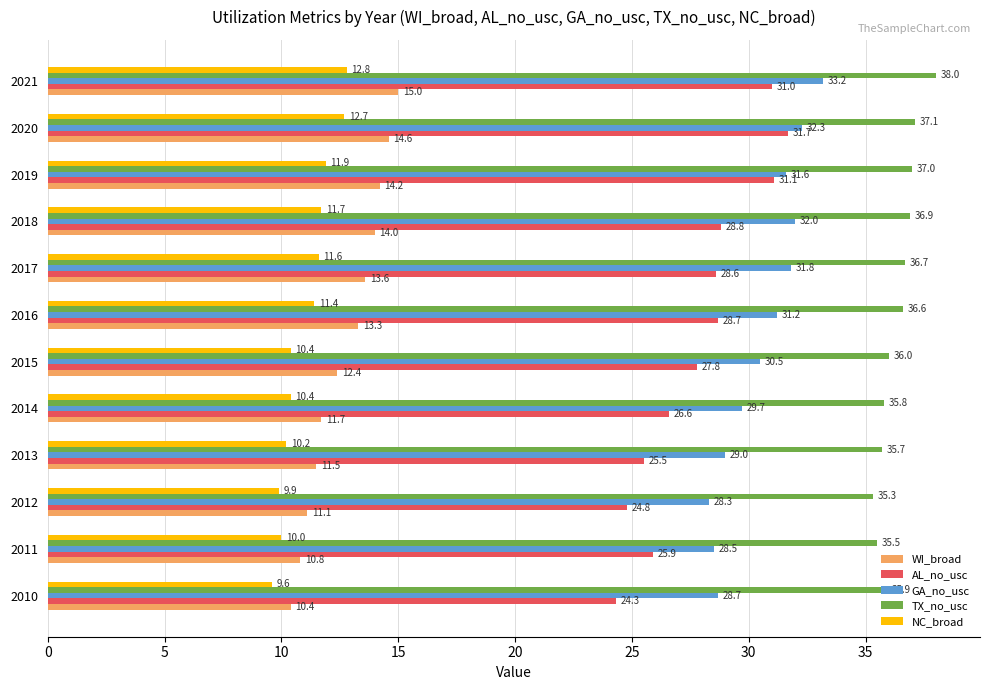

What is the sum of all TX_no_usc values?

436.5